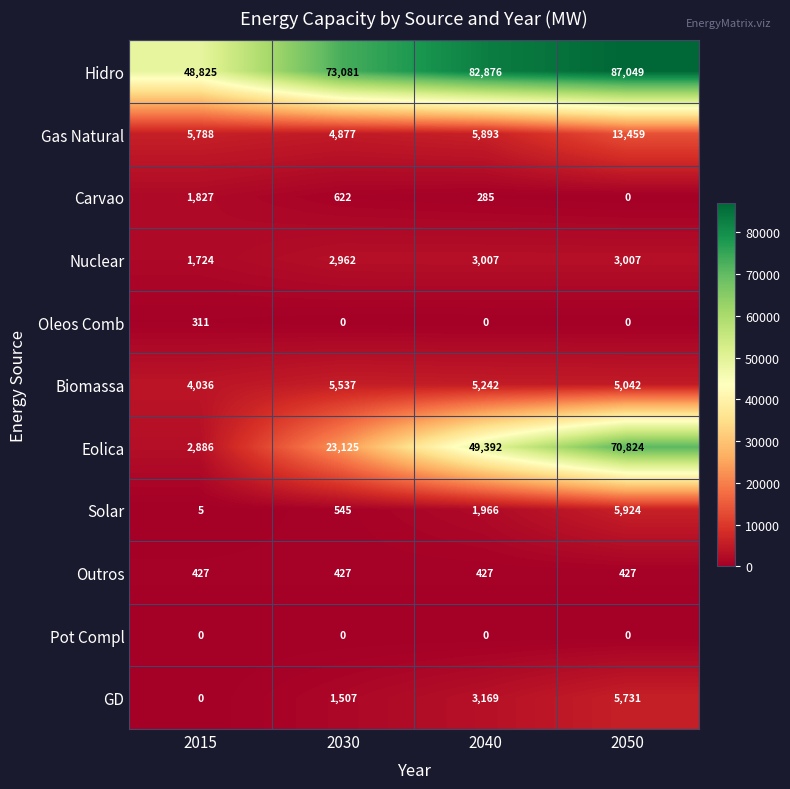

Which category has the lowest value in the GD series?

2015